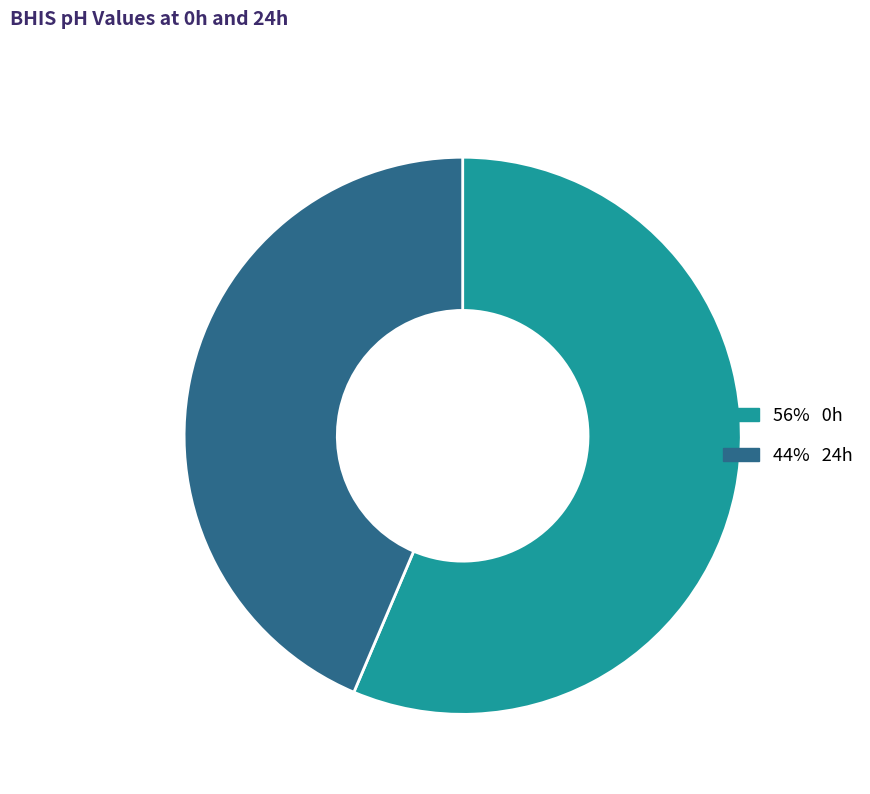

Is there any slice that represents more than half of the pie?

Yes